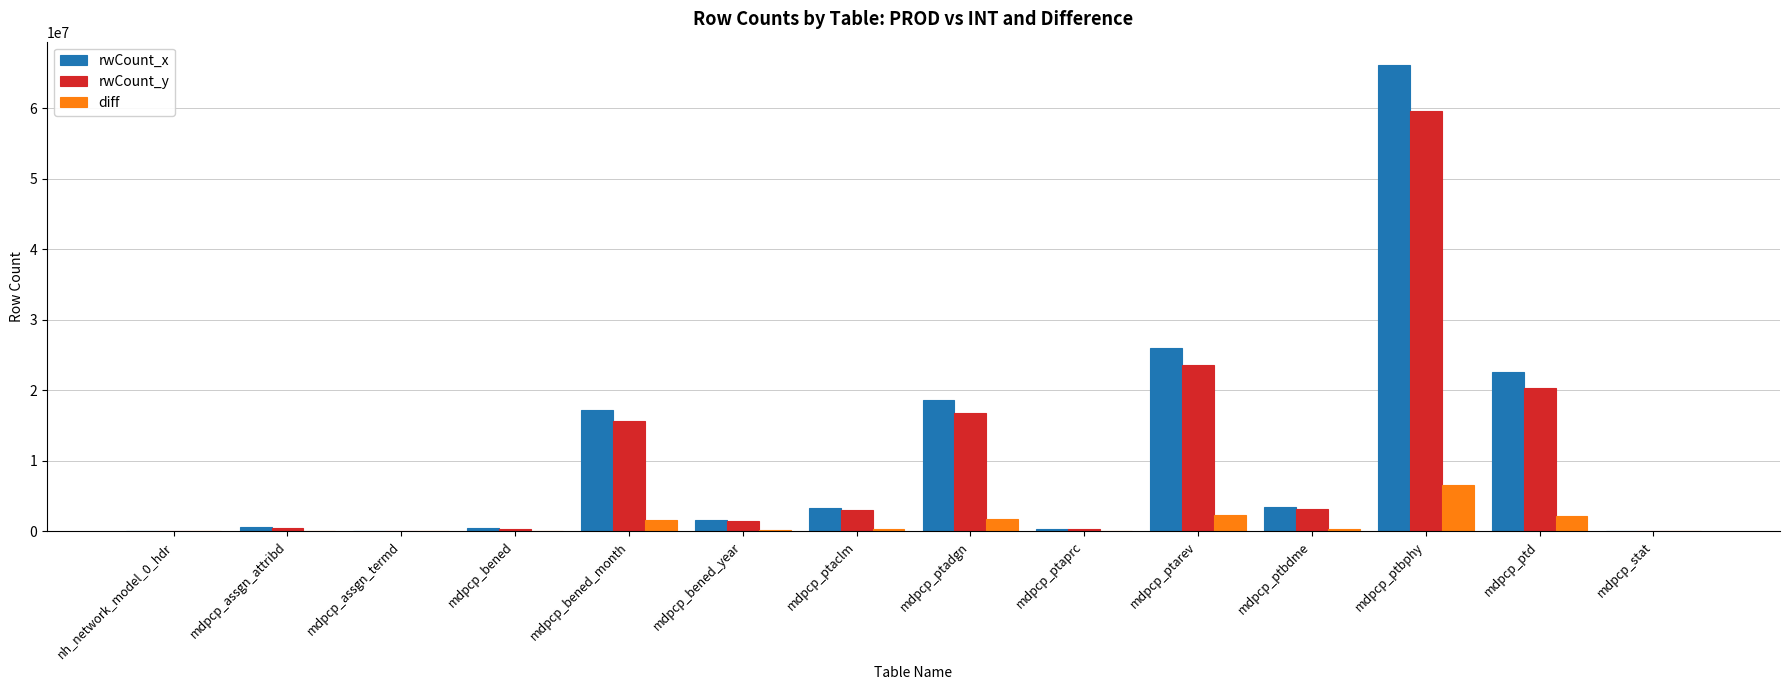

What is the maximum value shown in the chart?

66163111